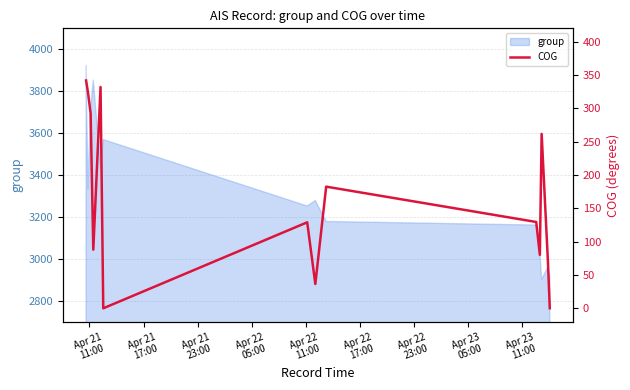

What is the maximum value for group?

3923